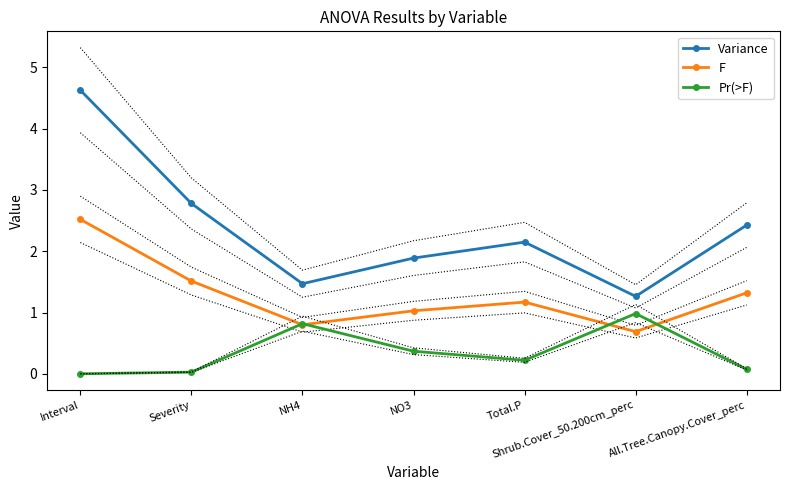

Which label corresponds to the largest value in the chart?

Interval